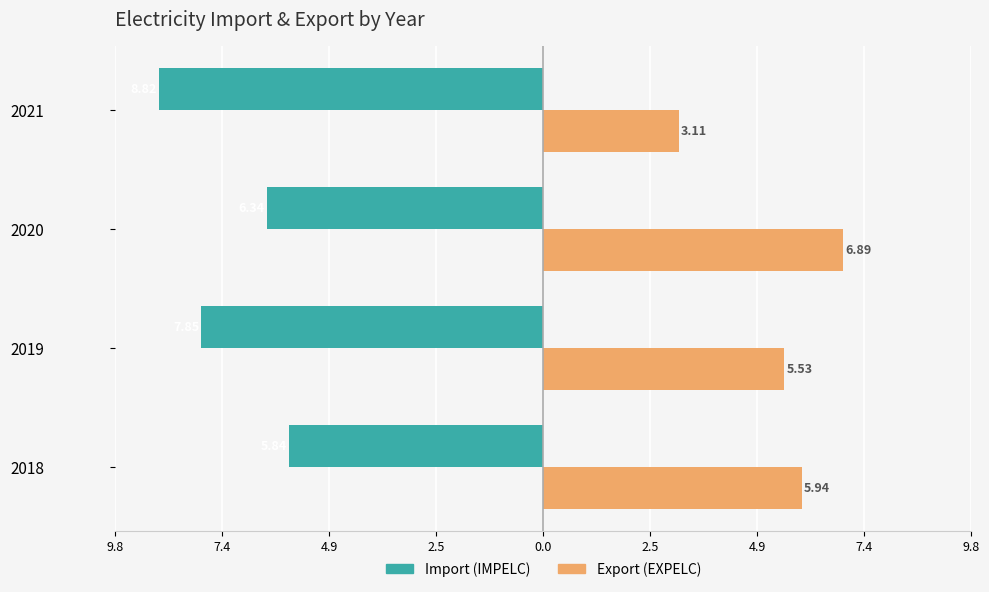

What are all the series names shown in the legend?

Import (IMPELC), Export (EXPELC)